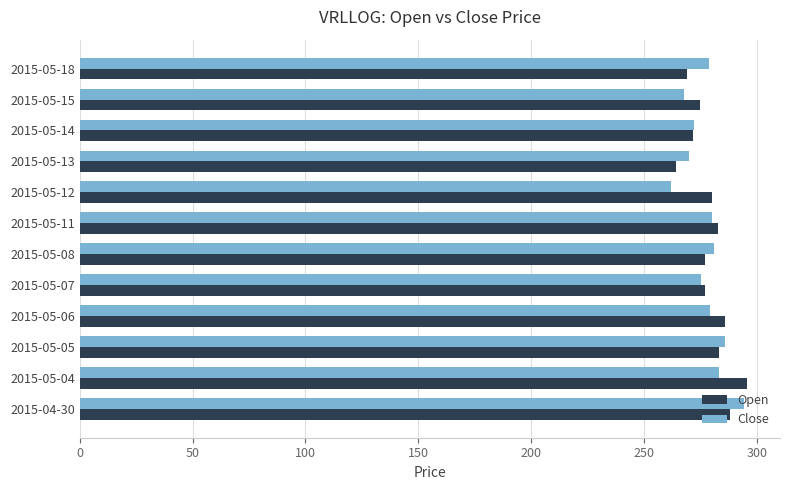

What is the sum of the Open values at 2015-05-12 and 2015-05-15?

554.8